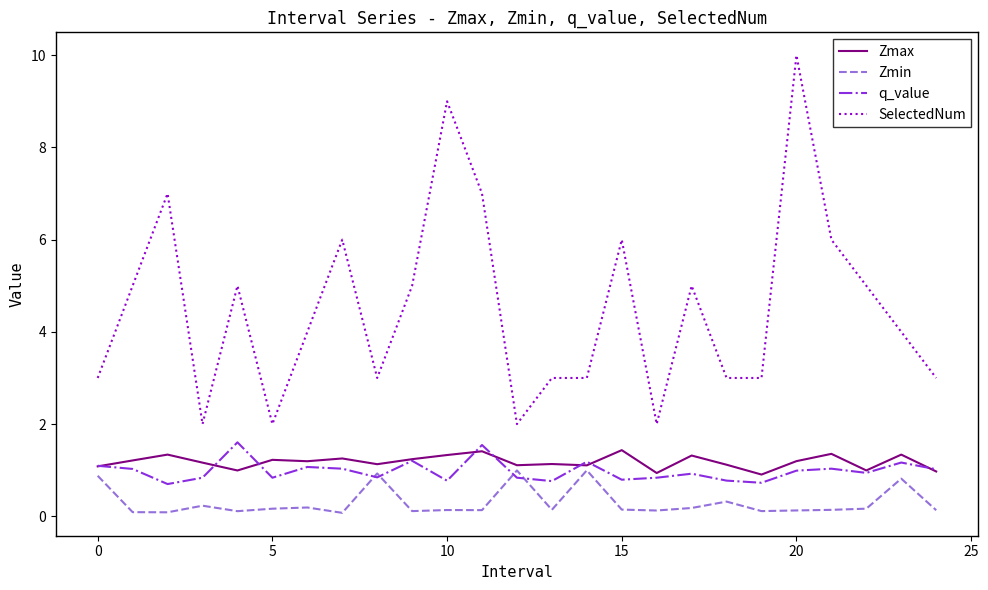

Which series has the largest total across all categories?

SelectedNum